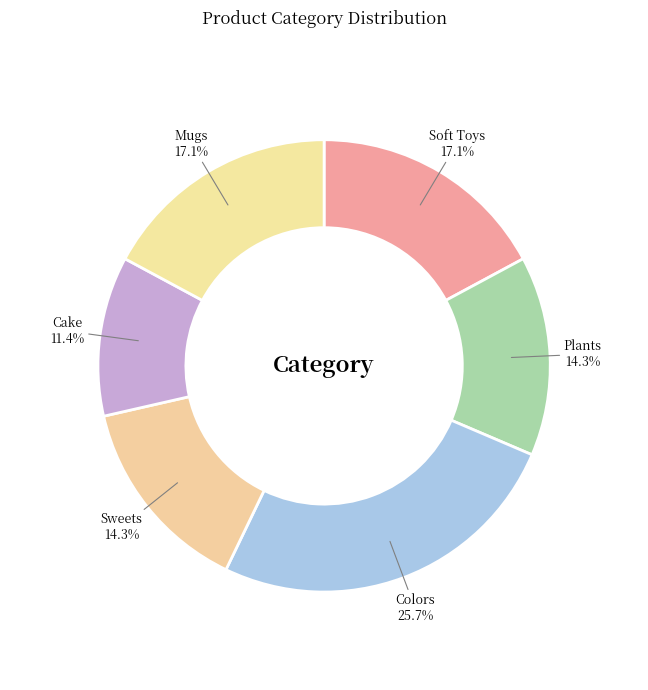

What is the total percentage of Sweets and Mugs?

31.4%